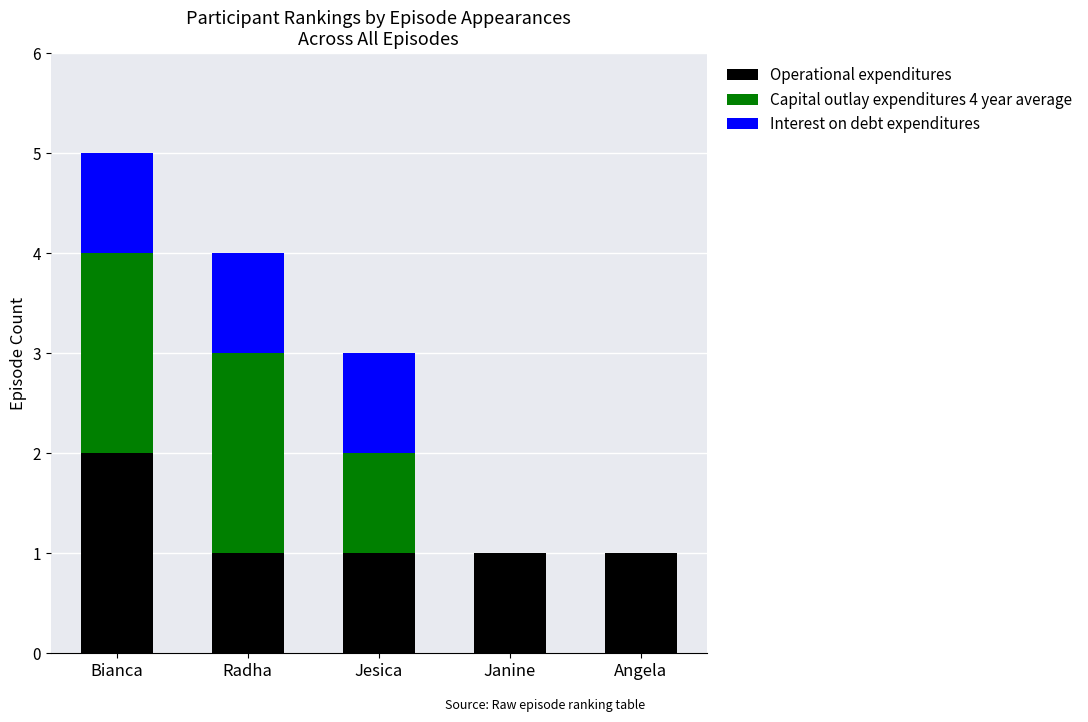

What is the total value across all series at Bianca?

5